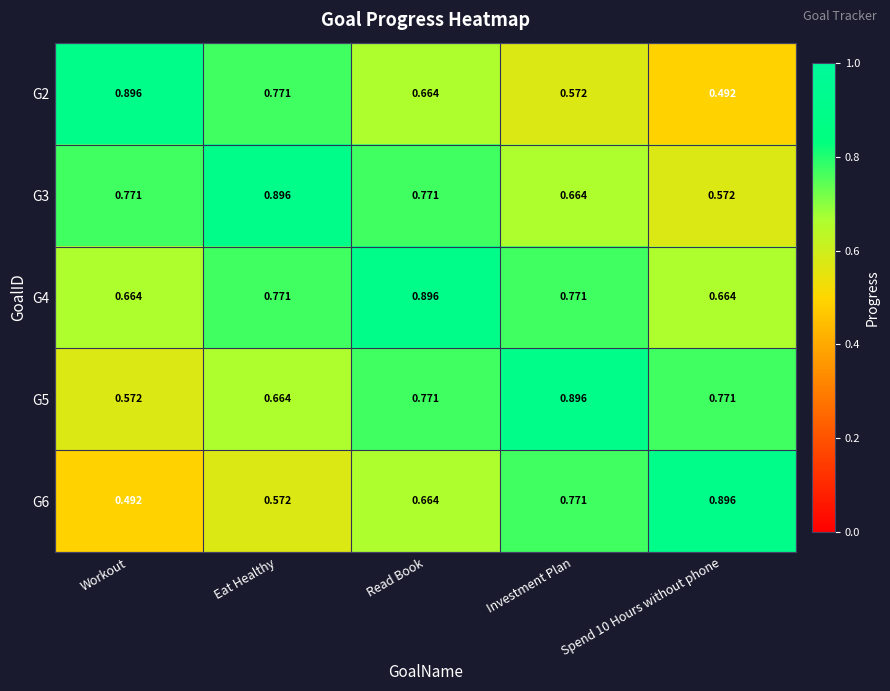

At which category is the sum across all series the highest?

Read Book